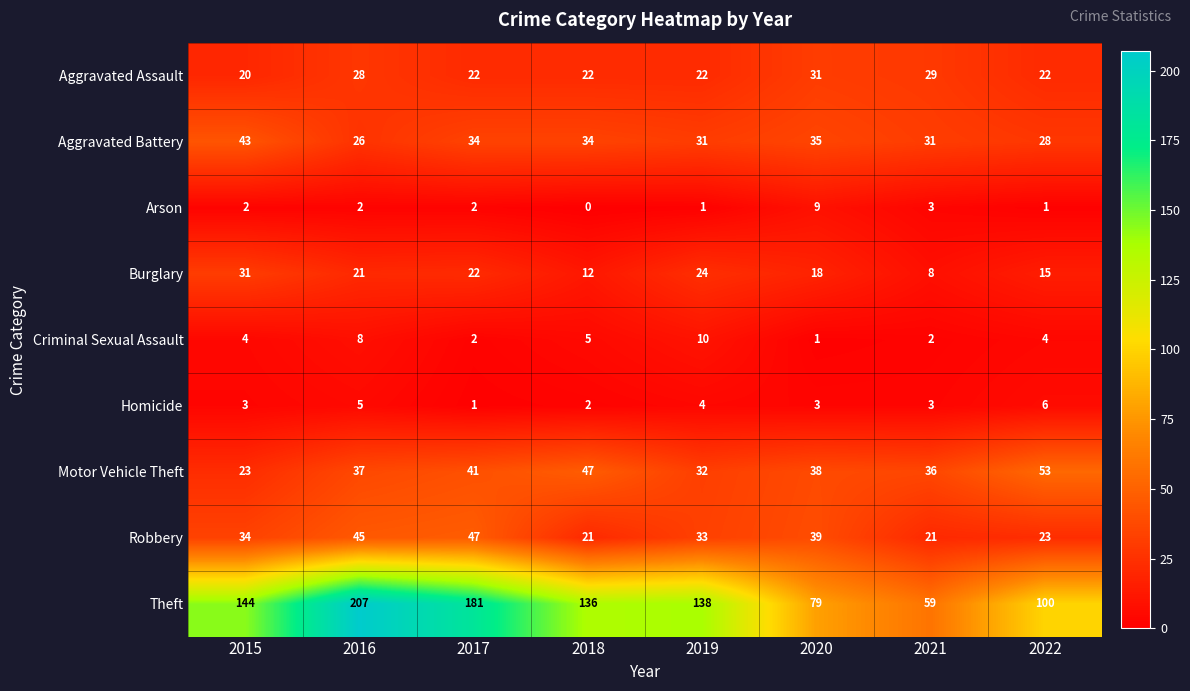

At which category does the chart reach its minimum across all series?

2018